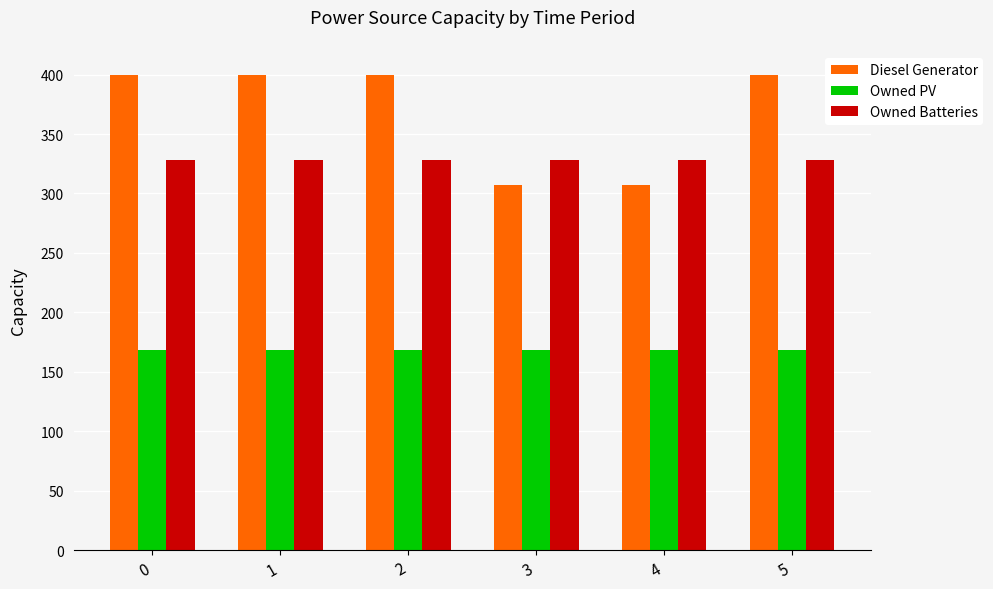

What is the minimum value for Owned PV?

168